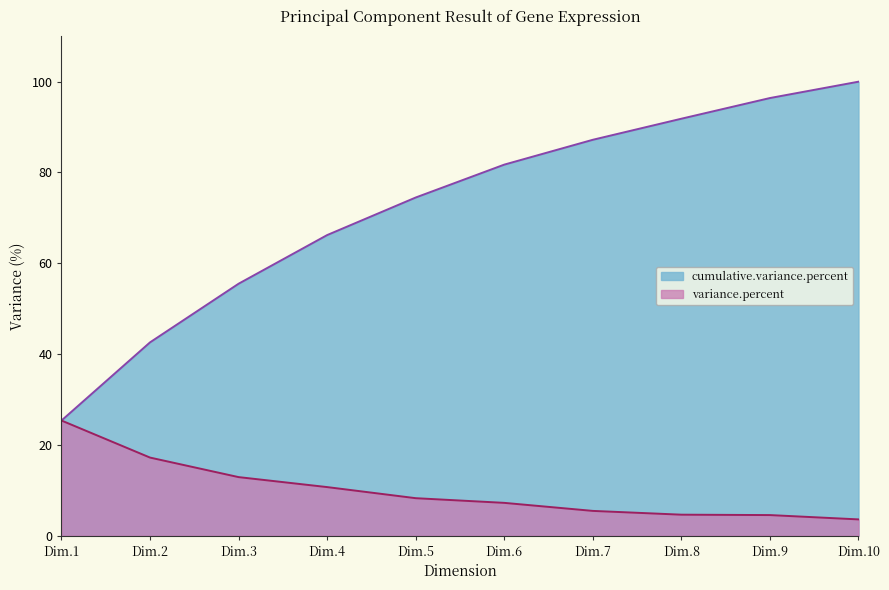

What is the difference between the second highest and minimum values in the cumulative.variance.percent series?

71.0